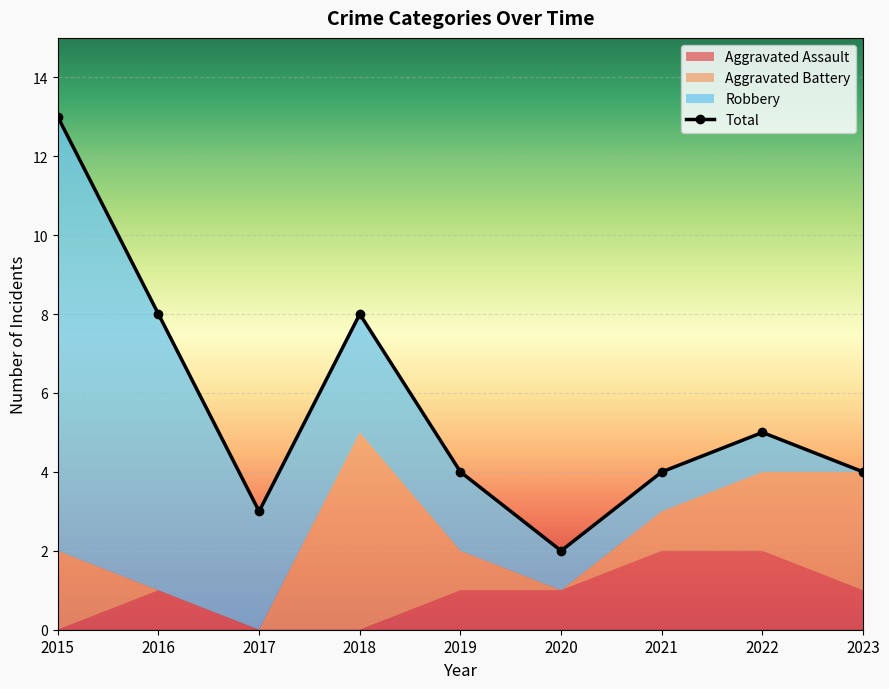

What are all the series names shown in the legend?

Aggravated Assault, Aggravated Battery, Robbery, Total